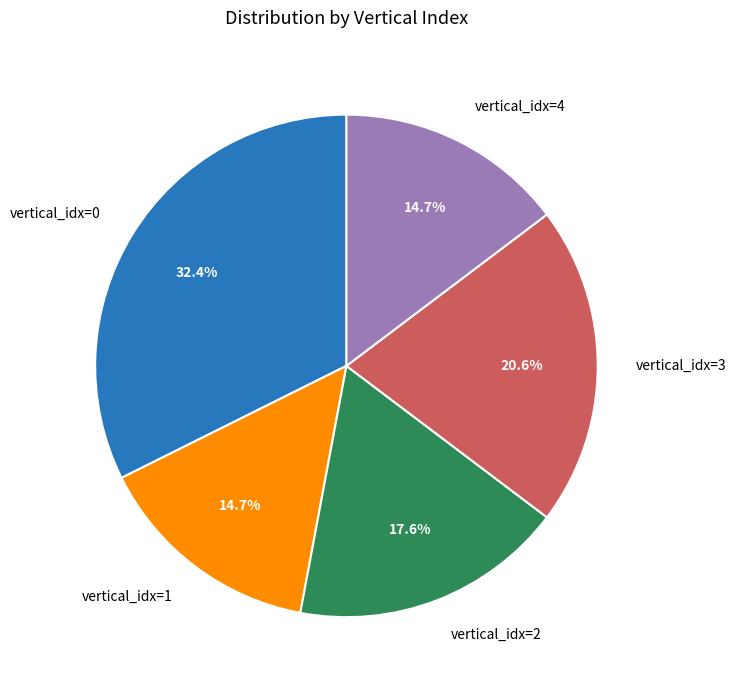

Which has a higher value, vertical_idx=2 or vertical_idx=3?

vertical_idx=3